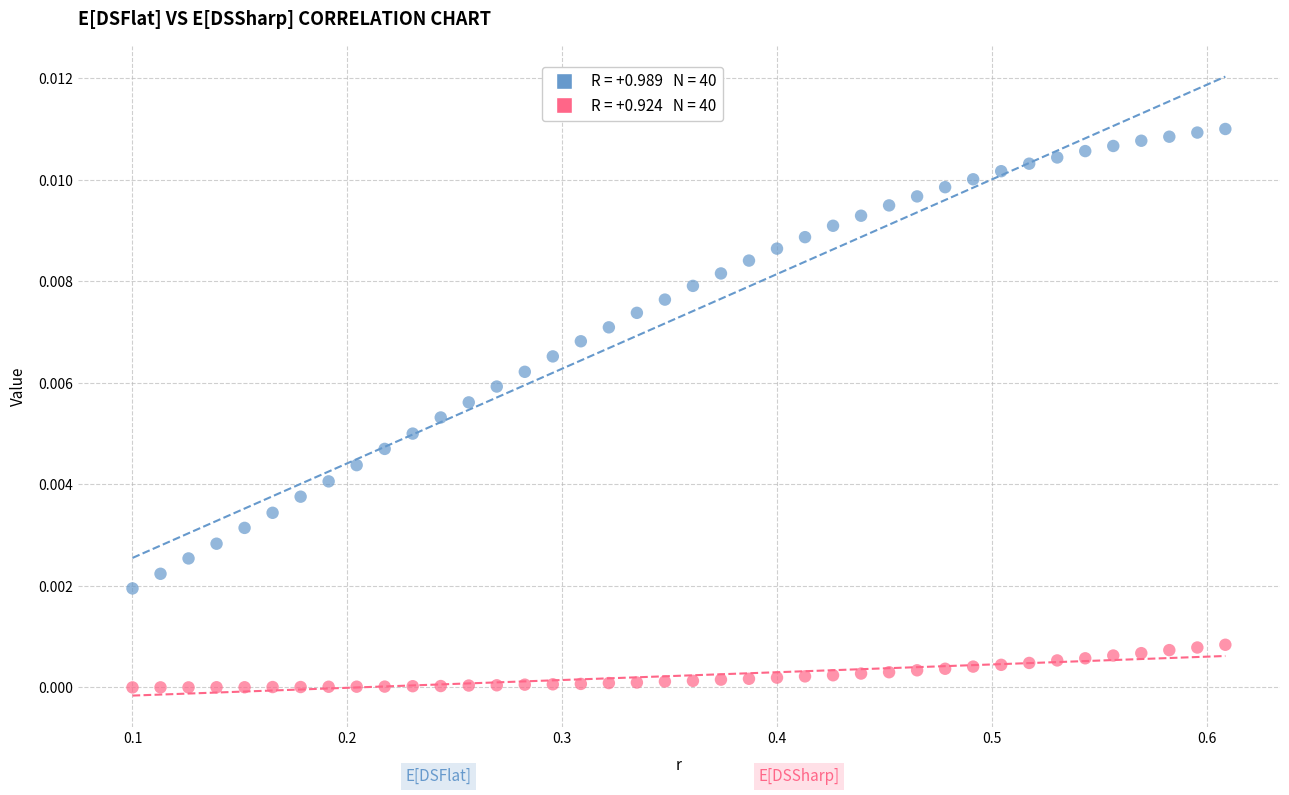

Across all data points, what is the range of X values (max minus min)?

0.5